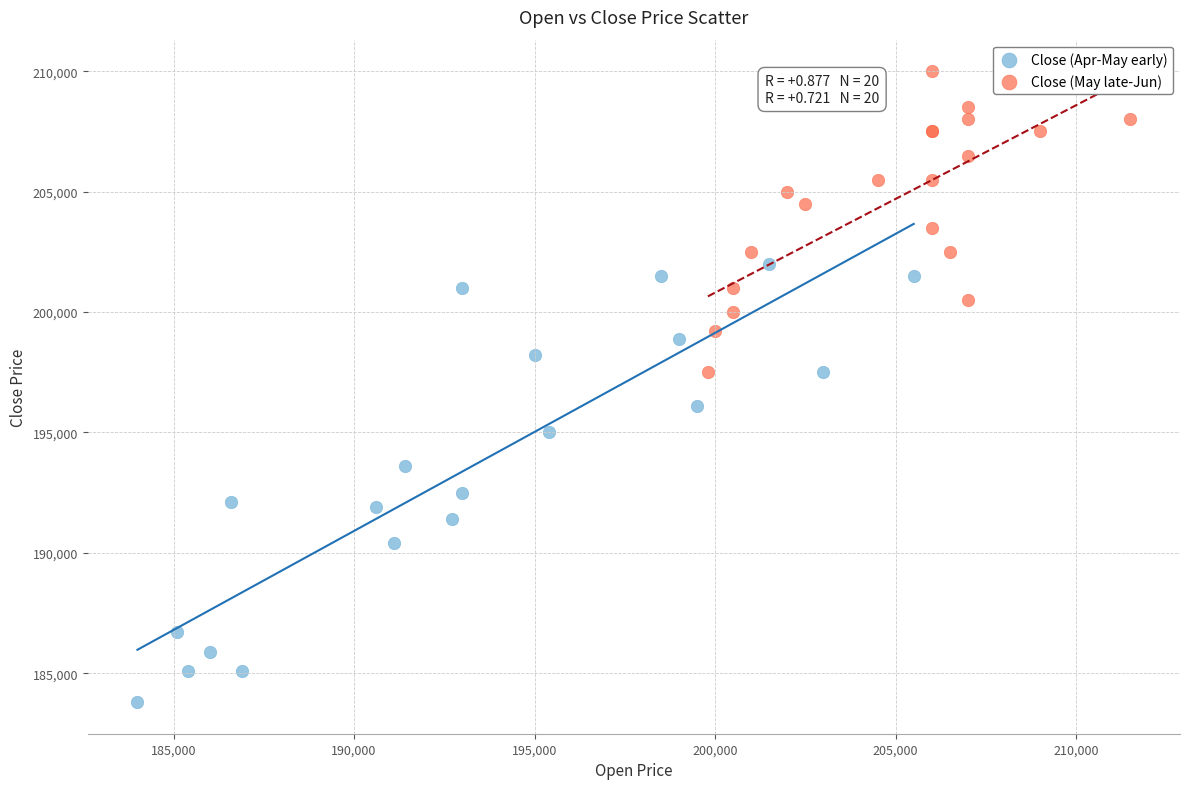

What are all the series names shown in the legend?

Close (Apr-May early), Close (May late-Jun)